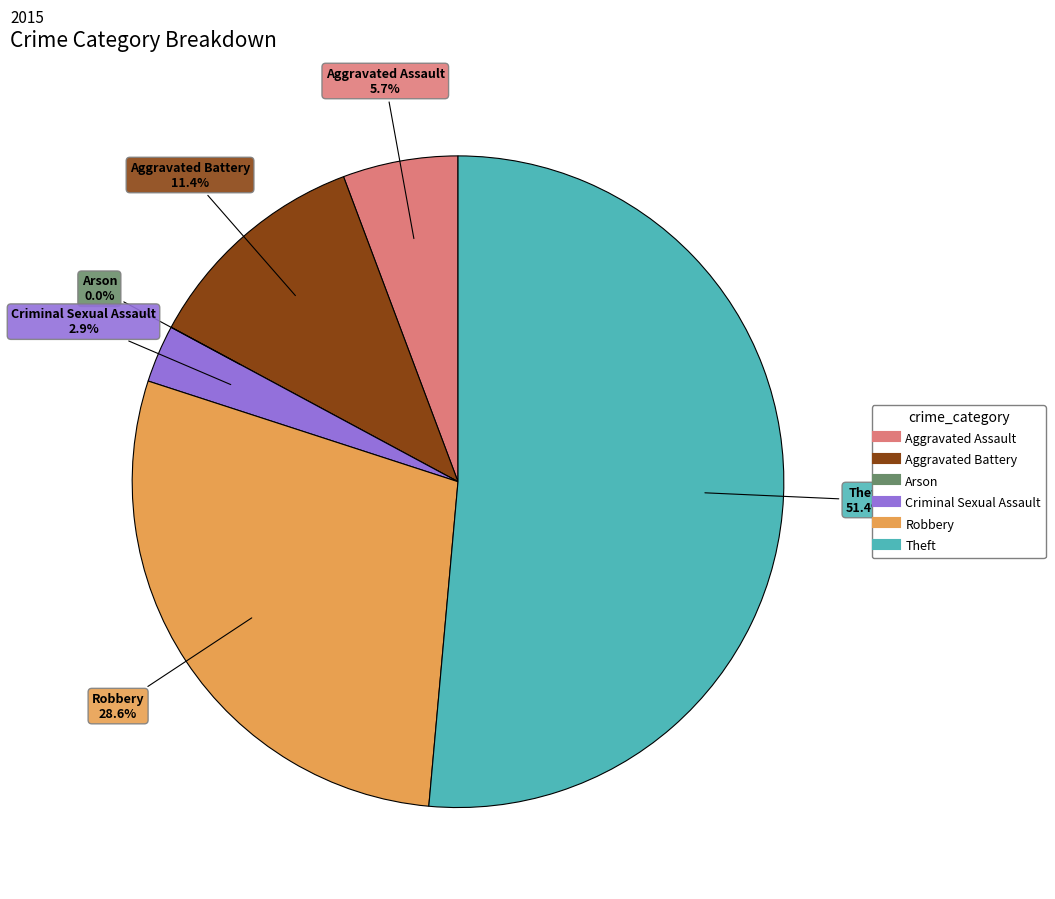

How many slices are in this pie chart?

6